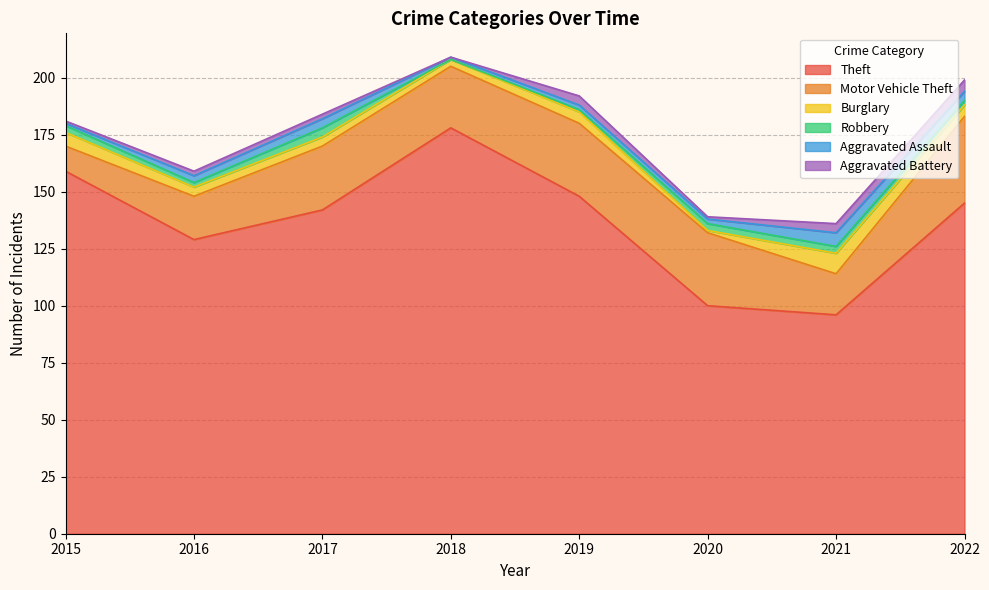

What is the sum of all Aggravated Battery values?

19